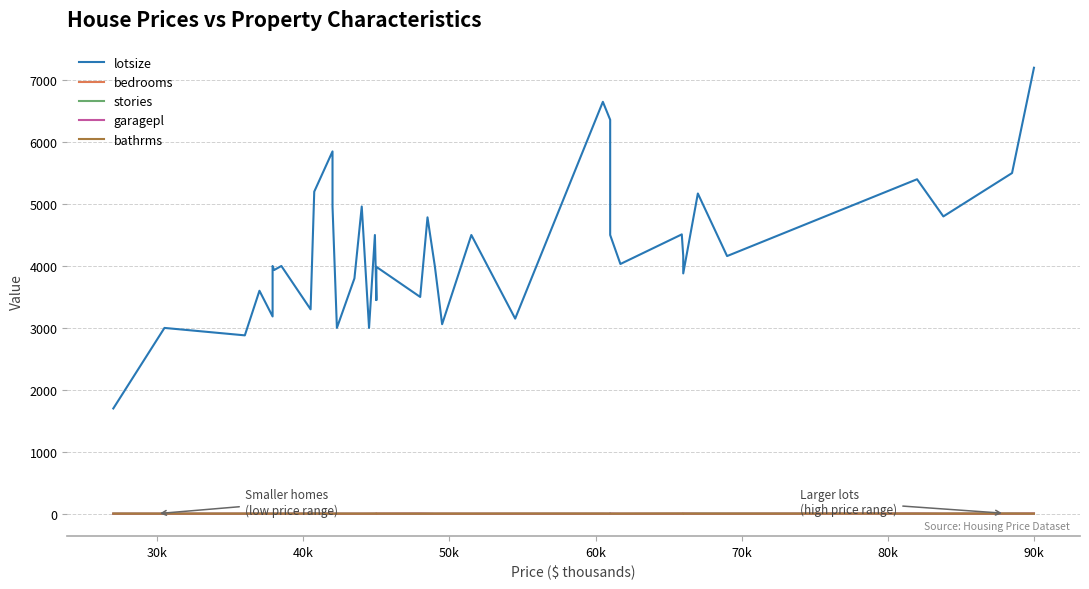

Is it true that bathrms equals 3 at 31?

False